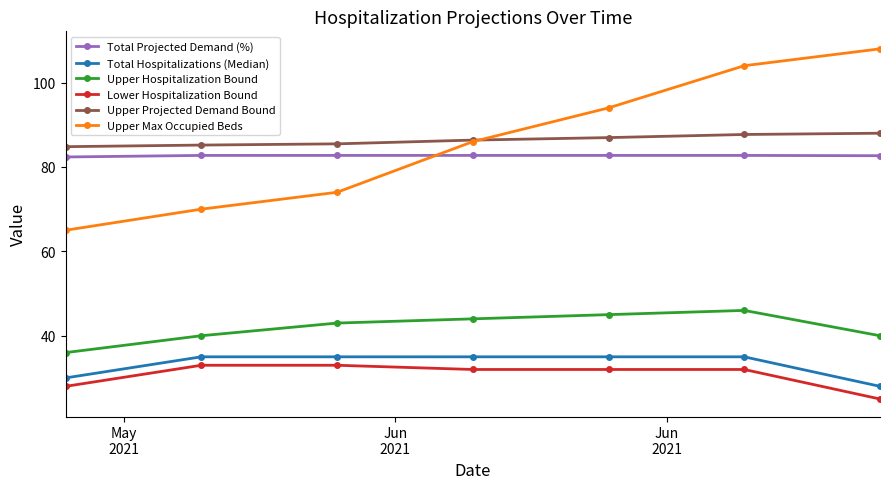

At how many categories does at least one series exceed 73?

7